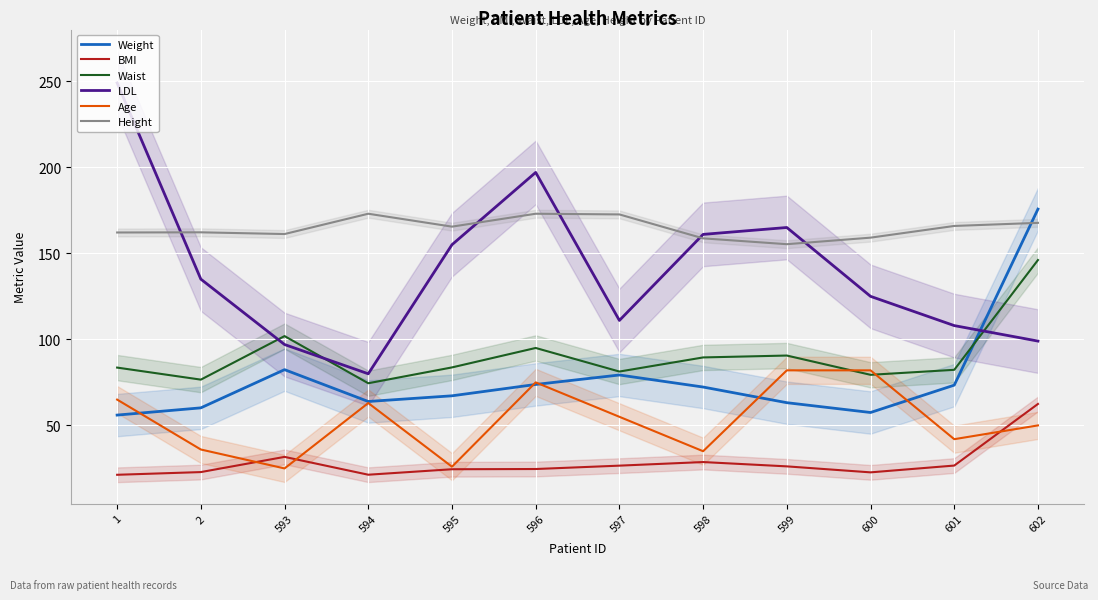

How many values in the Age series are below 55?

6